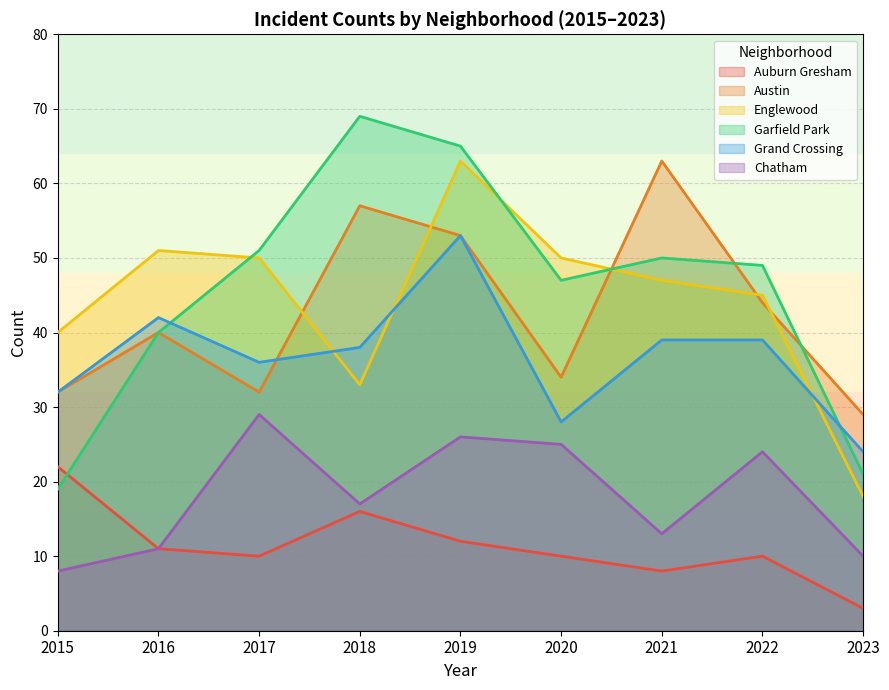

Does the chart display data point markers on the line(s)?

No